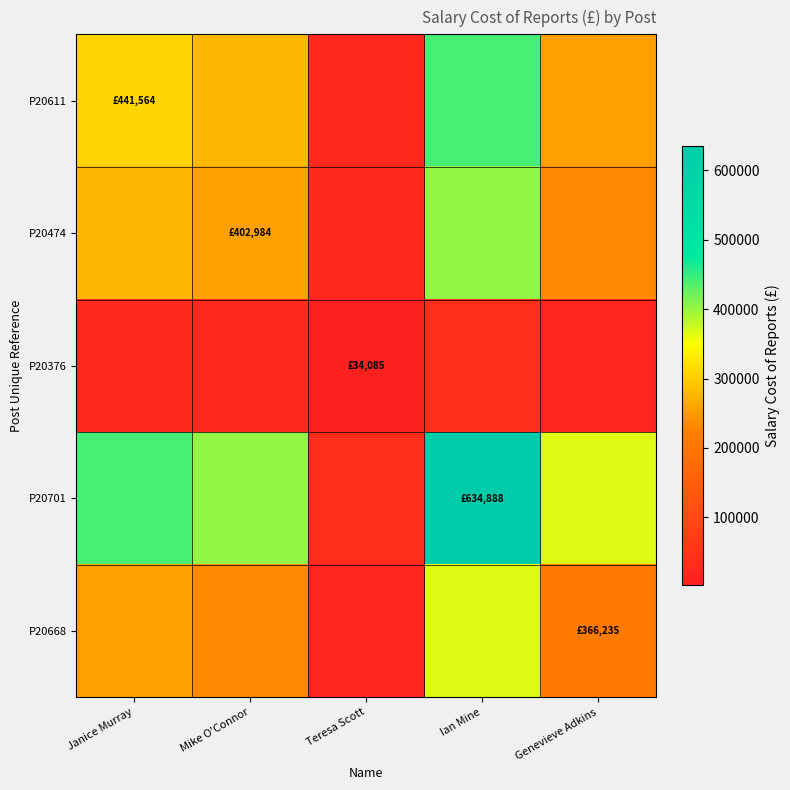

Which has a higher value, Ian Mine or Mike O'Connor?

Ian Mine